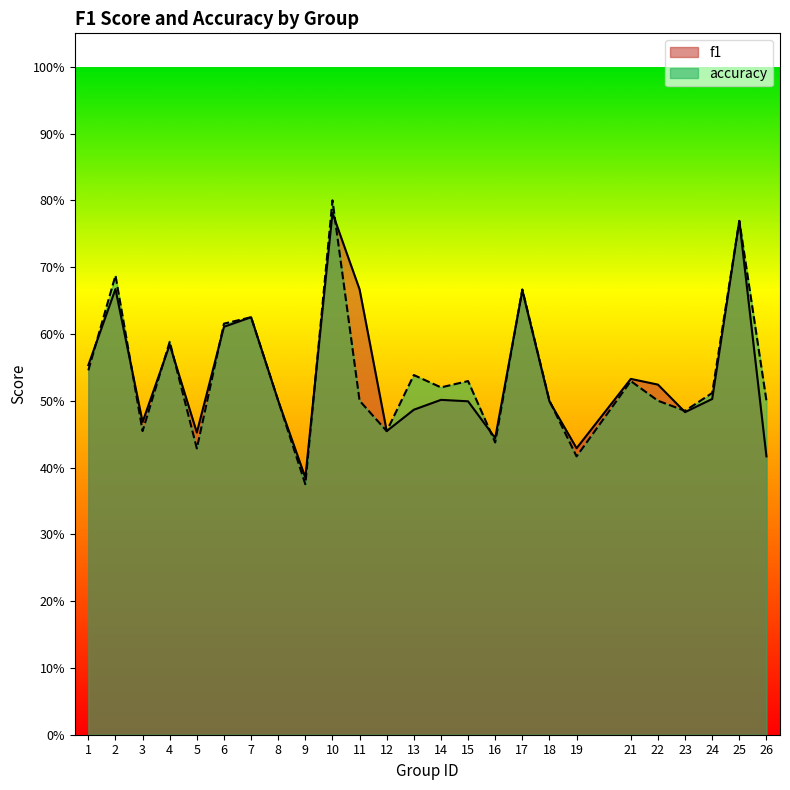

List the series in order of their peak value, highest first.

accuracy, f1